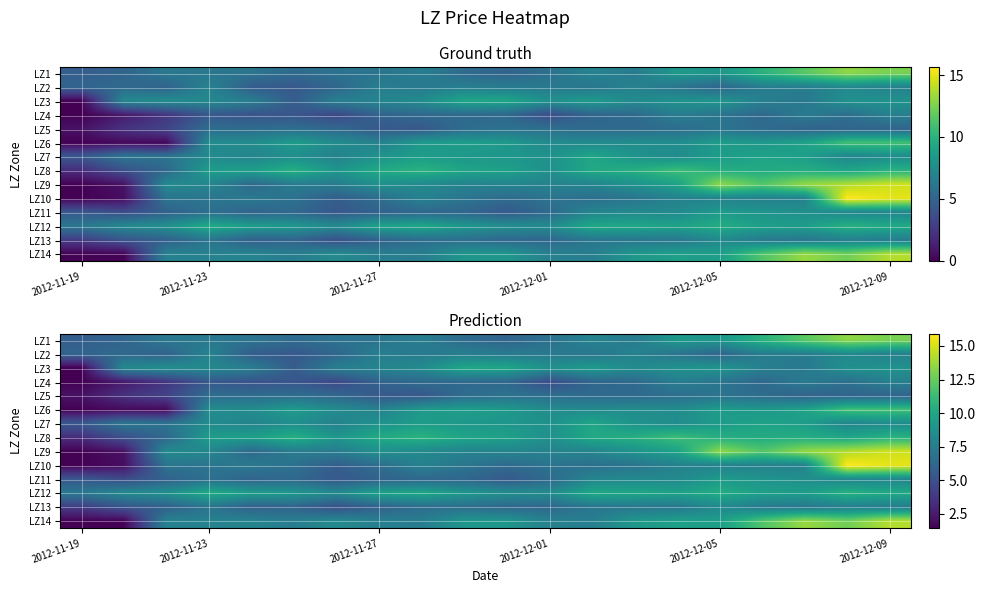

What is the sum of all LZ9 values?

176.5